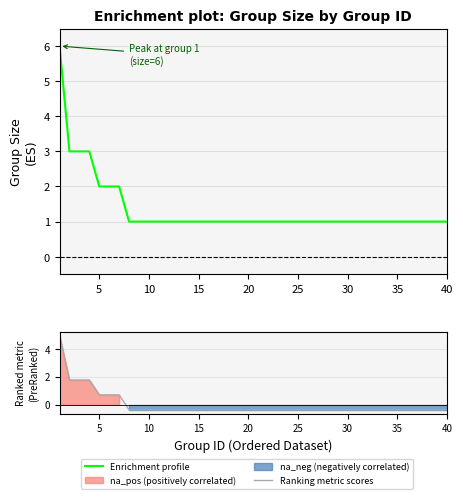

Which label corresponds to the smallest value in the chart?

35